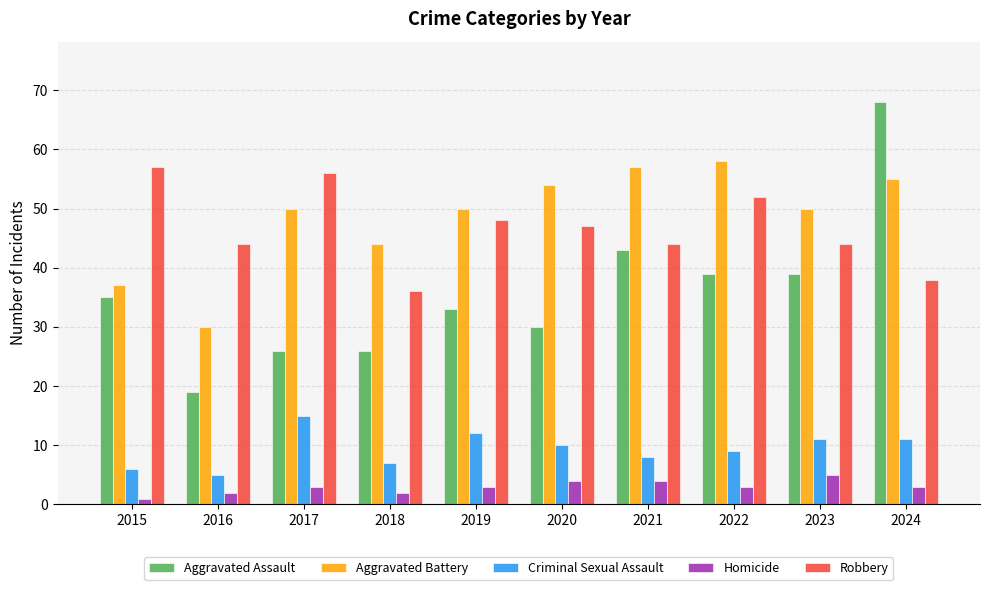

Reading right to left, extract all data points from this chart.

Aggravated Assault: 2024=68	2023=39	2022=39	2021=43	2020=30	2019=33	2018=26	2017=26	2016=19	2015=35
Aggravated Battery: 2024=55	2023=50	2022=58	2021=57	2020=54	2019=50	2018=44	2017=50	2016=30	2015=37
Criminal Sexual Assault: 2024=11	2023=11	2022=9	2021=8	2020=10	2019=12	2018=7	2017=15	2016=5	2015=6
Homicide: 2024=3	2023=5	2022=3	2021=4	2020=4	2019=3	2018=2	2017=3	2016=2	2015=1
Robbery: 2024=38	2023=44	2022=52	2021=44	2020=47	2019=48	2018=36	2017=56	2016=44	2015=57